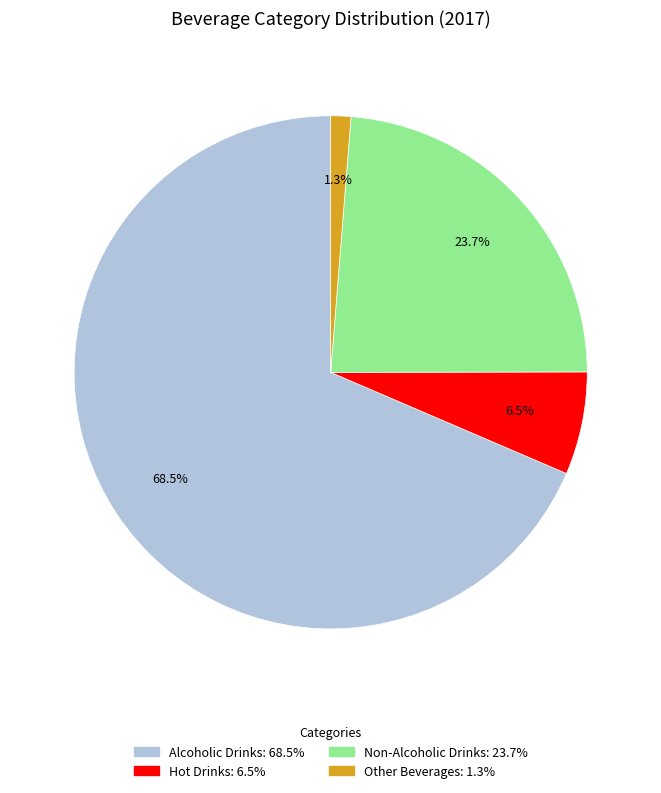

Which slice represents more than half of the pie?

Alcoholic Drinks